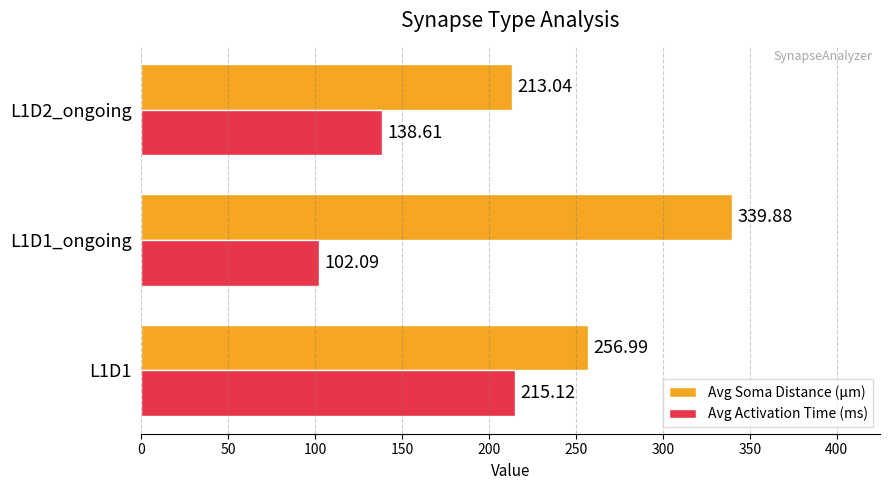

What is the average value of the Avg Soma Distance (µm) series?

270.0